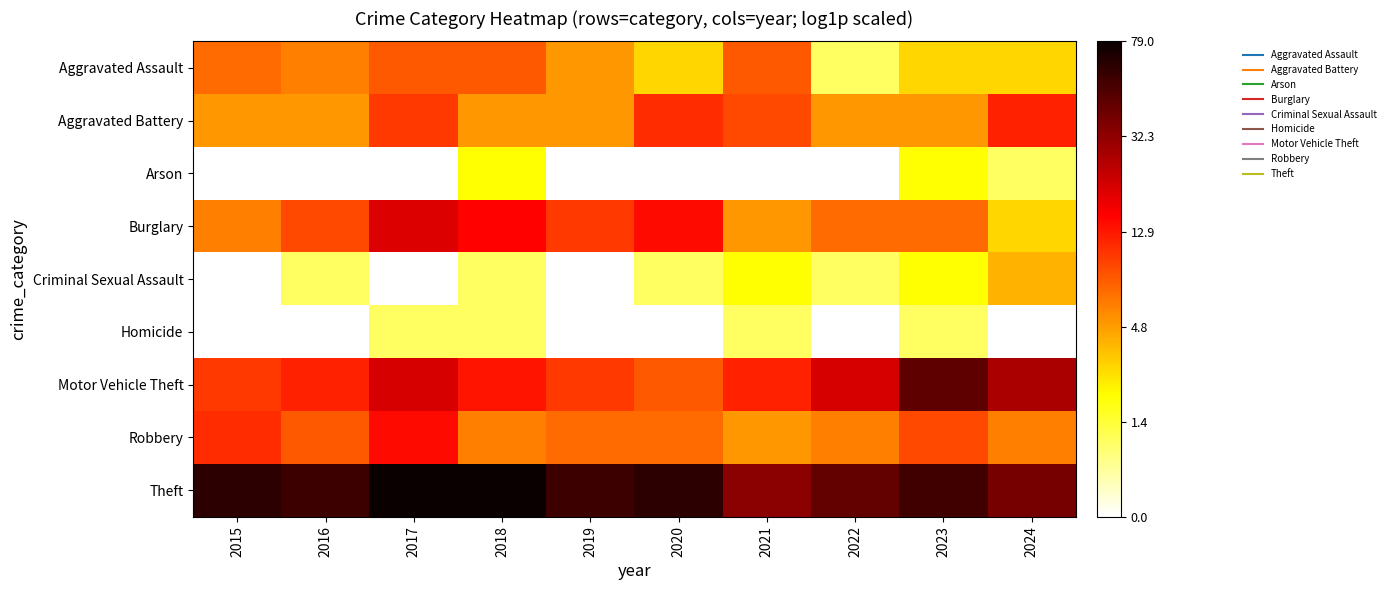

Which label corresponds to the smallest value in the chart?

2015